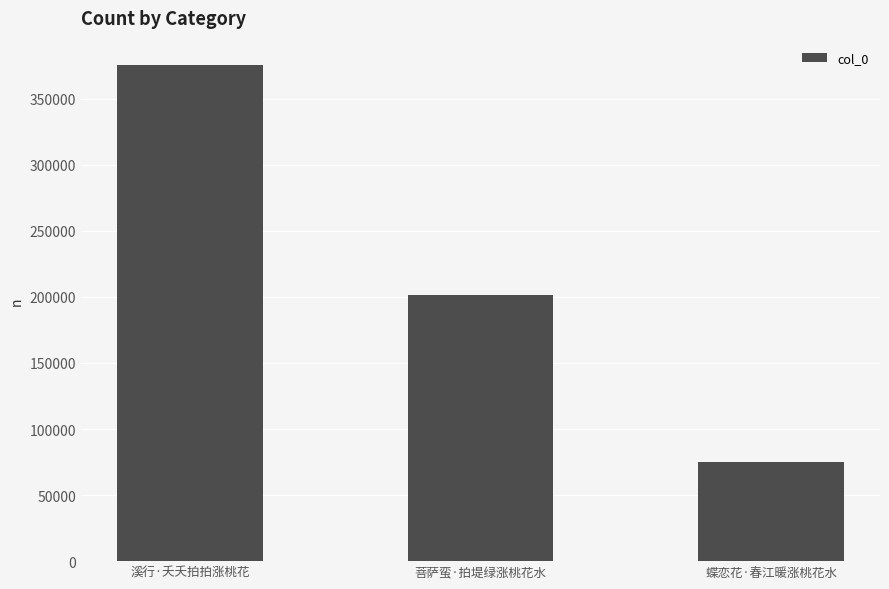

What is the change in value from 溪行·夭夭拍拍涨桃花 to 菩萨蛮·拍堤绿涨桃花水?

-173907